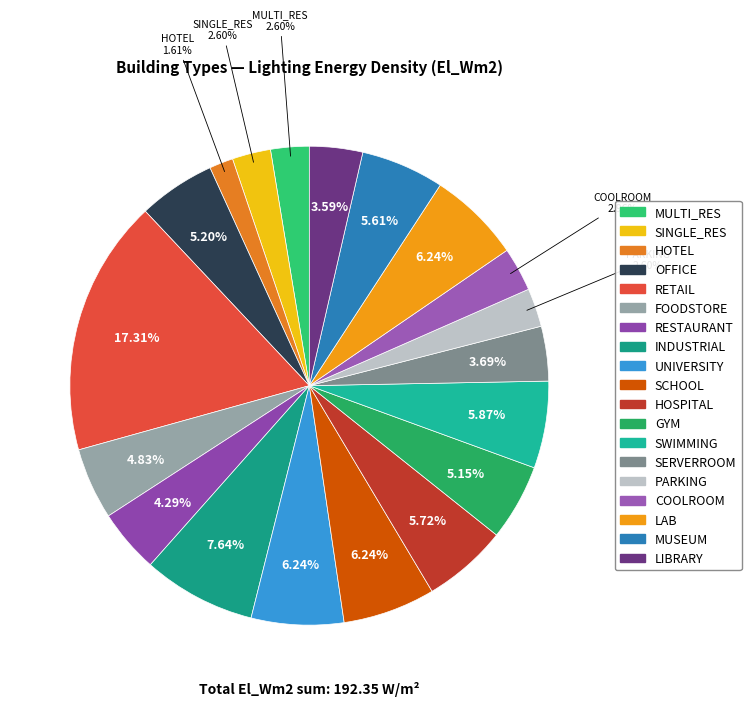

Count the number of slices in the pie.

19